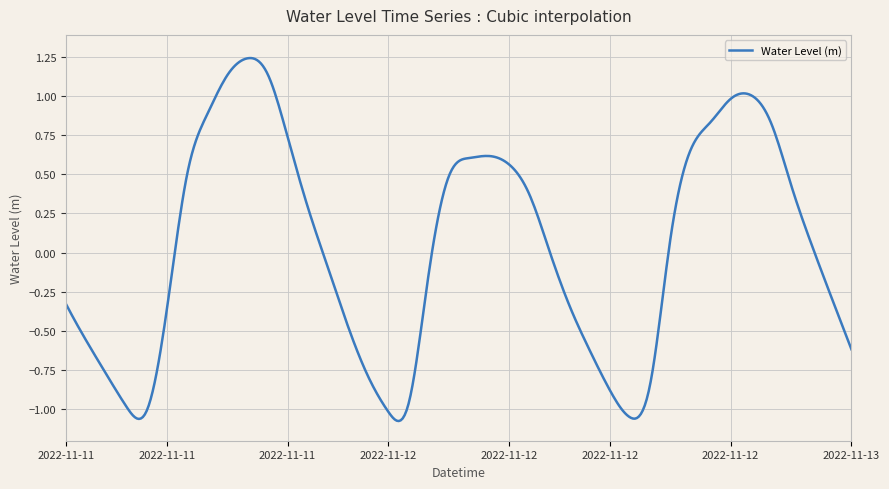

What is the difference between the maximum and minimum values?

2.3